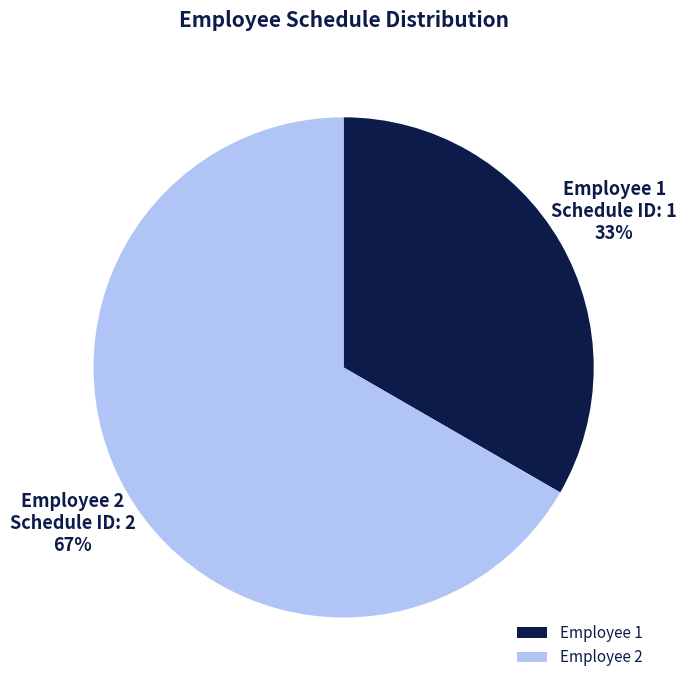

Do Employee 1 and Employee 2 together represent more than half of the pie?

Yes